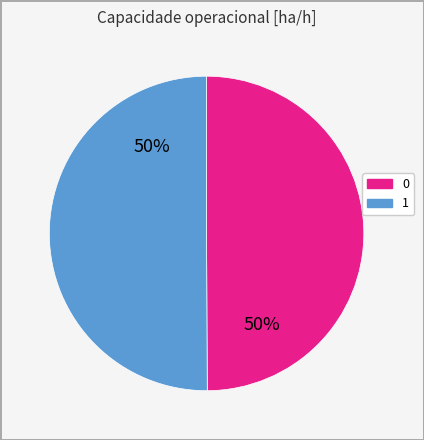

What is the ratio of the value at 0 to the value at 1?

1.0